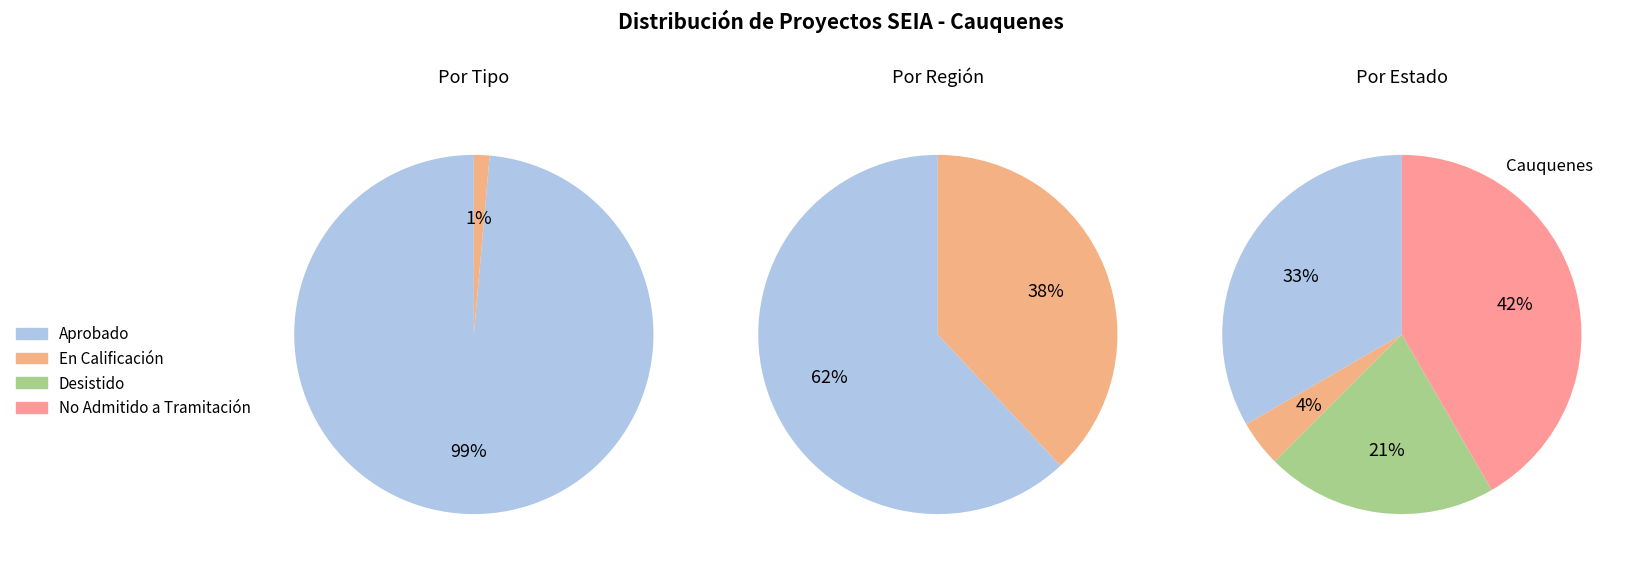

To the nearest percent, what percentage of the pie is DIA?

99%